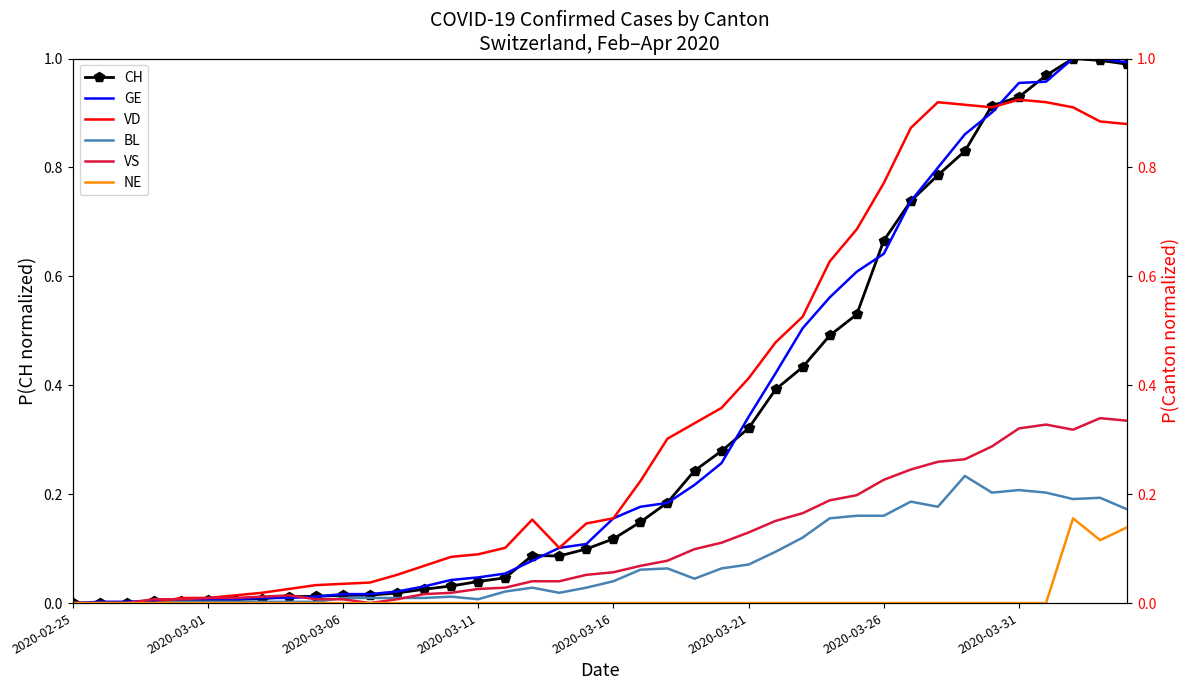

Count the number of data series in this chart.

6